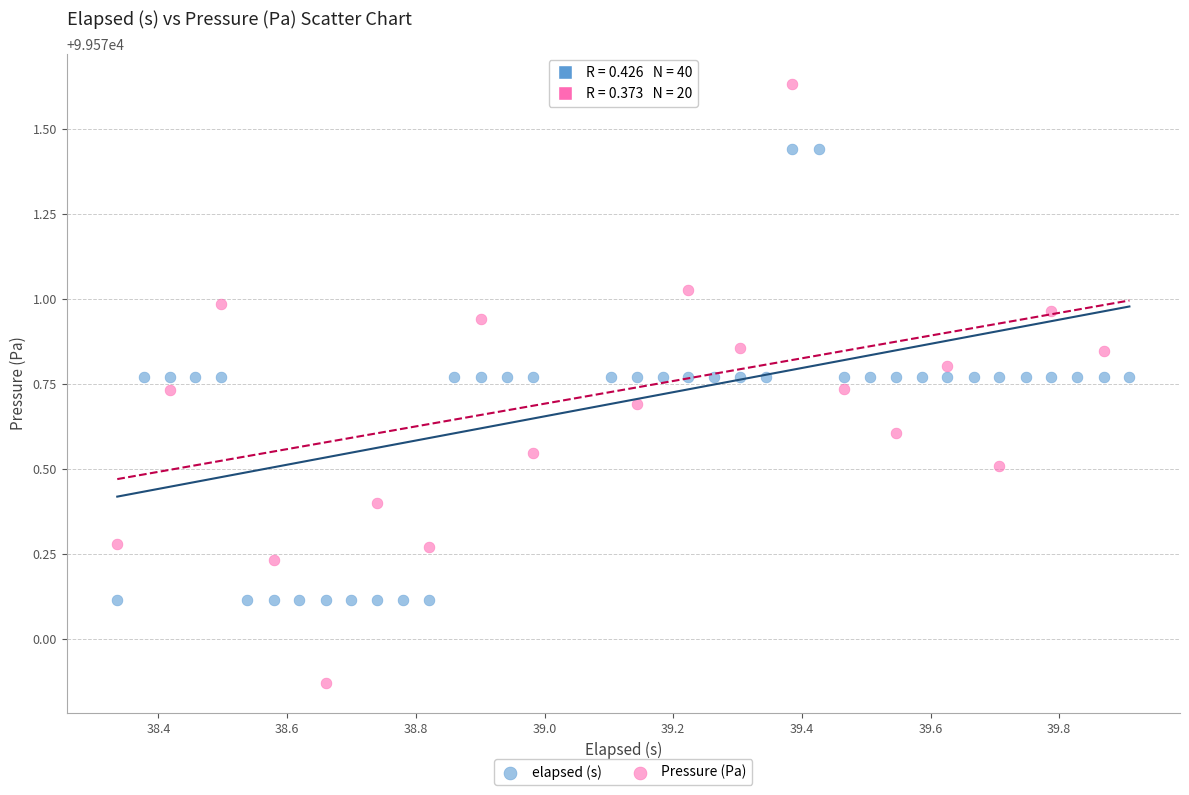

What are all the series names shown in the legend?

elapsed (s), Pressure (Pa)